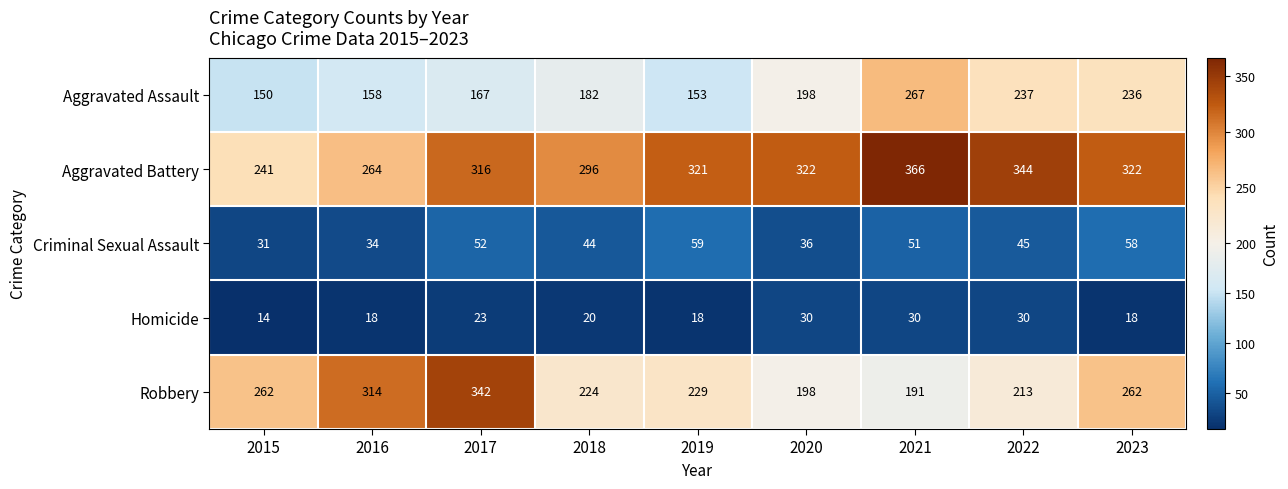

The value of Robbery at 2016 is 314. True or false?

True